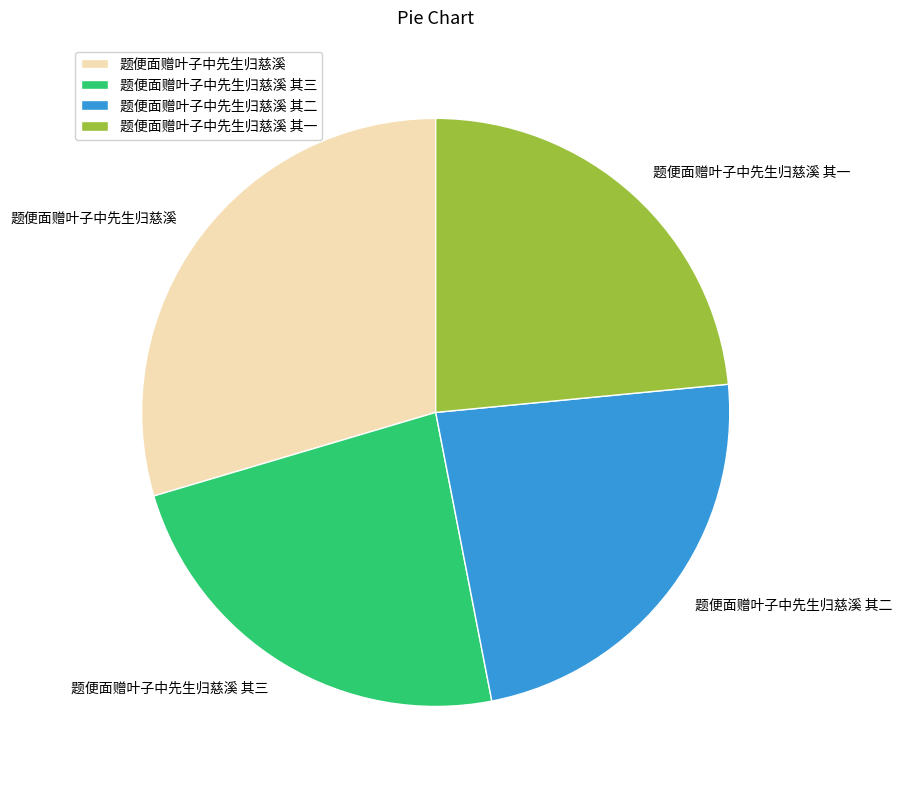

Which slice is the largest?

题便面赠叶子中先生归慈溪